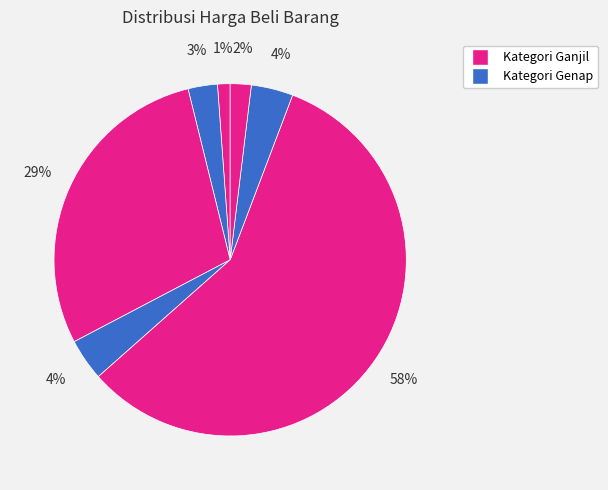

To the nearest percent, what is the difference between the largest and smallest slice percentages?

57%